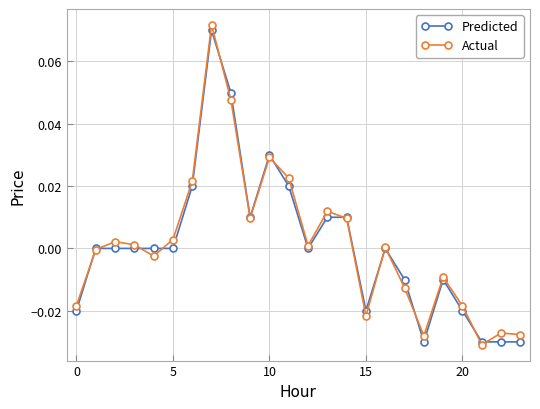

True or false: Predicted has more than 0 interior local peaks.

True